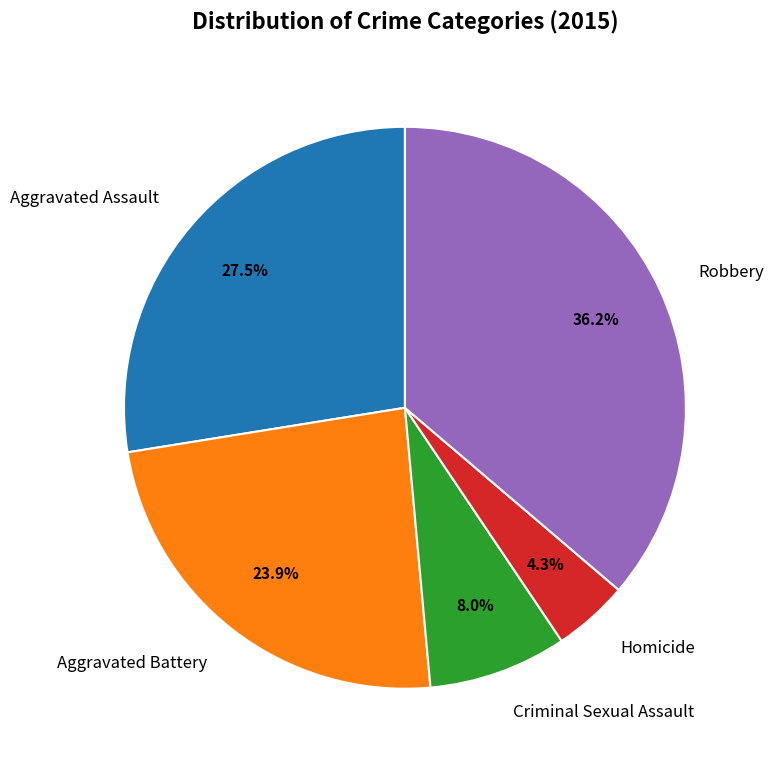

Between Aggravated Battery and Criminal Sexual Assault, which is larger?

Aggravated Battery